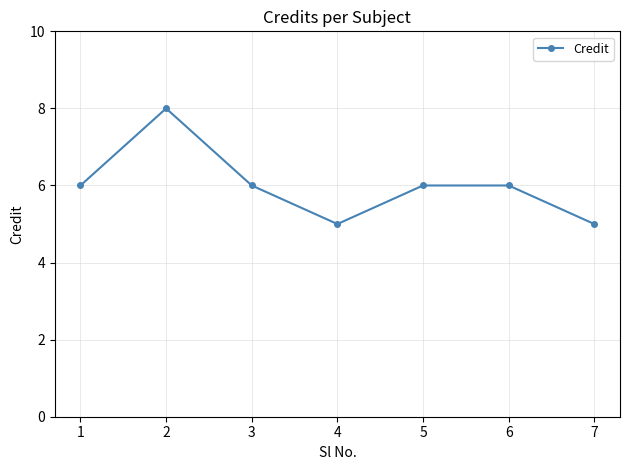

Is this an area chart (filled region under the line)?

No